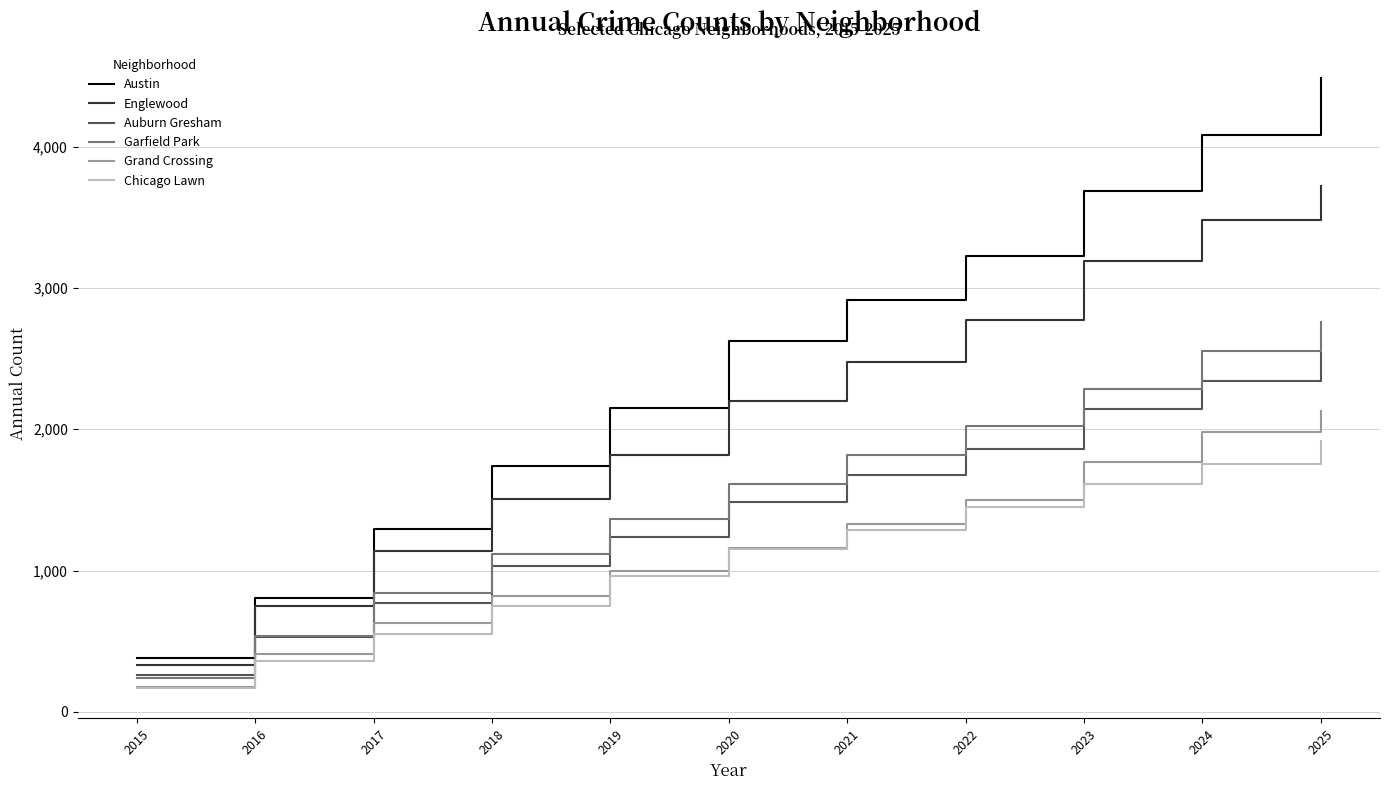

True or false: Chicago Lawn and Austin intersect in this chart.

False